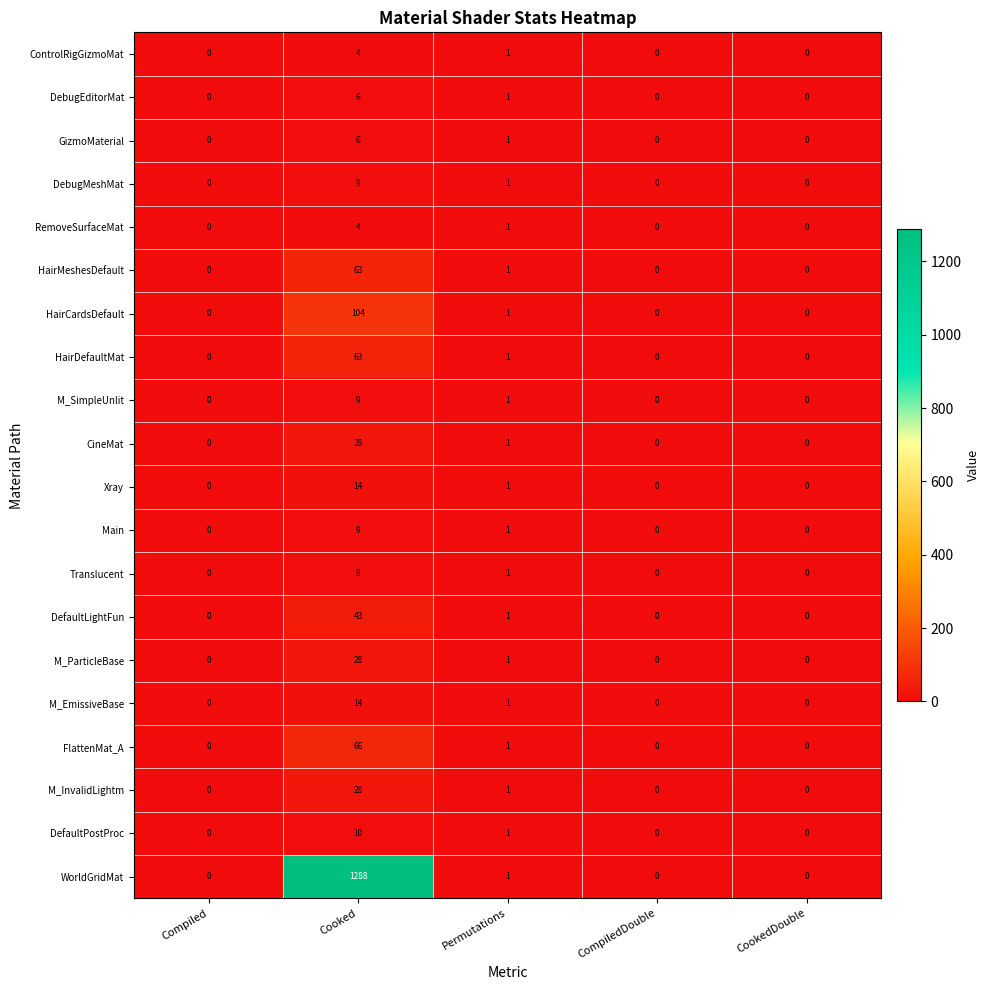

What is the sum of all M_ParticleBase values?

29